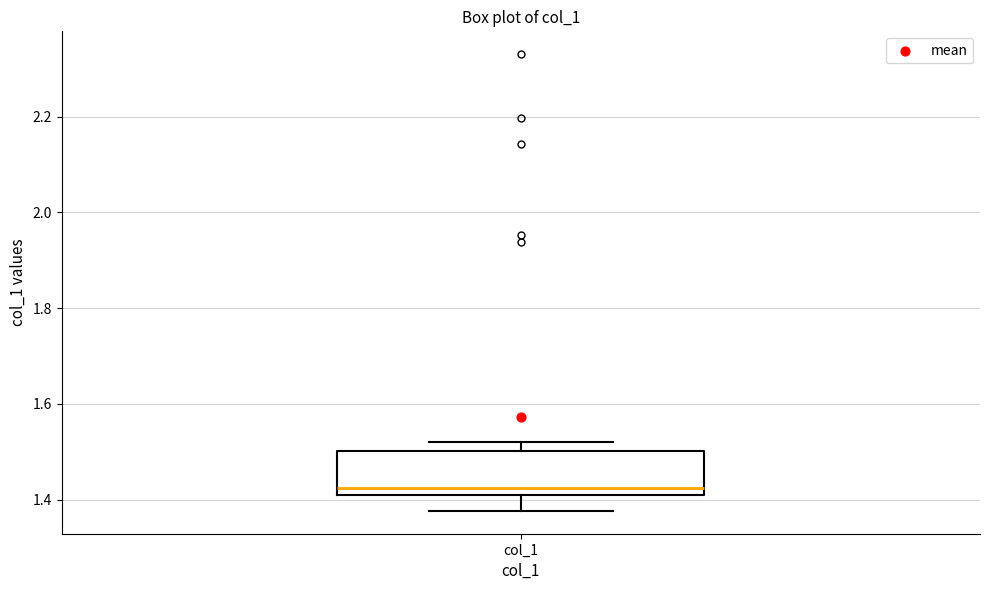

Where is the lower edge of the box for col_1 on the y-axis? The values are not printed on the chart, so give them approximately, as read against the axis.

1.42